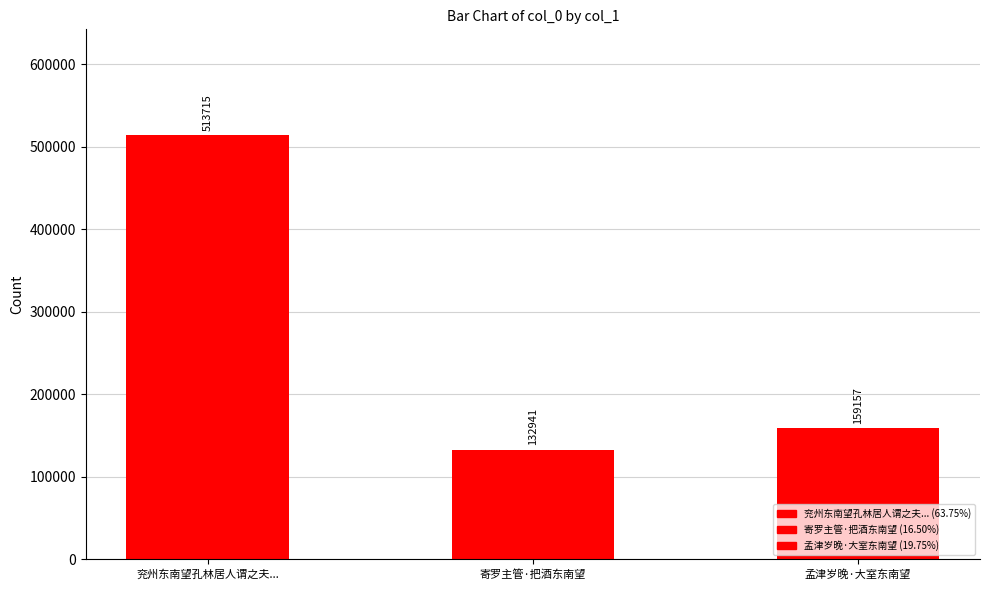

Which has a higher value, 孟津岁晚·大室东南望 or 兖州东南望孔林居人谓之夫...?

兖州东南望孔林居人谓之夫...